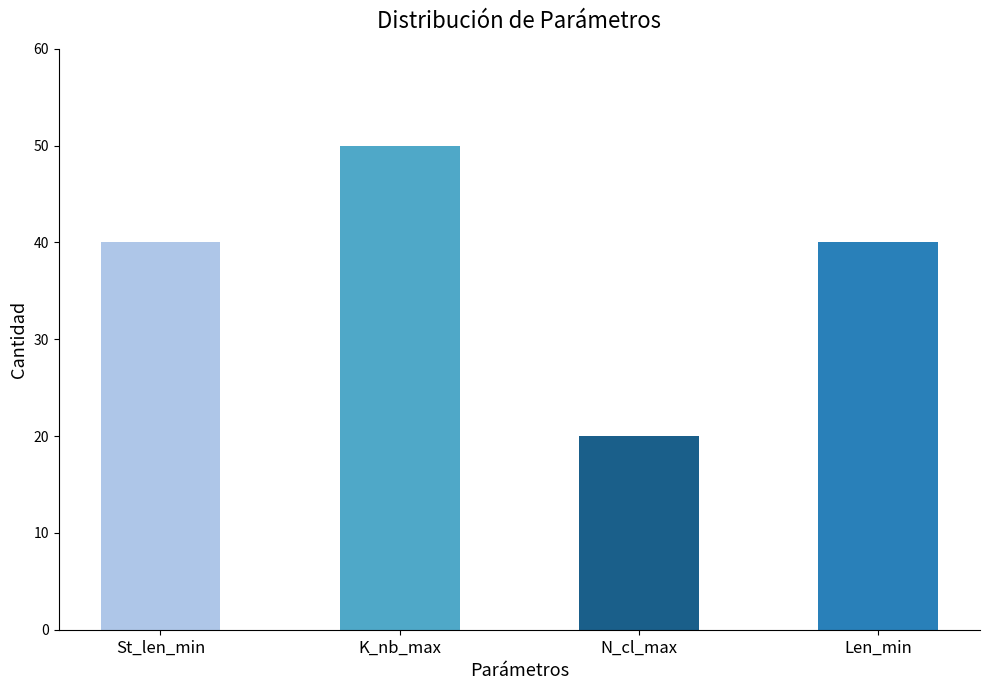

Which series has the largest total across all categories?

K_nb_max